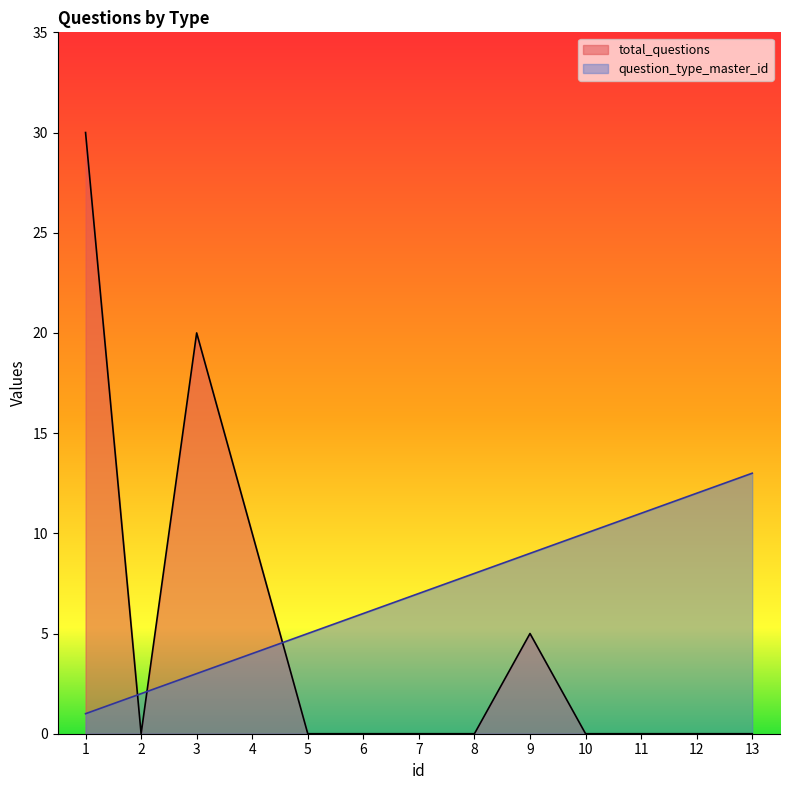

Which has a higher value, 3 or 9?

3